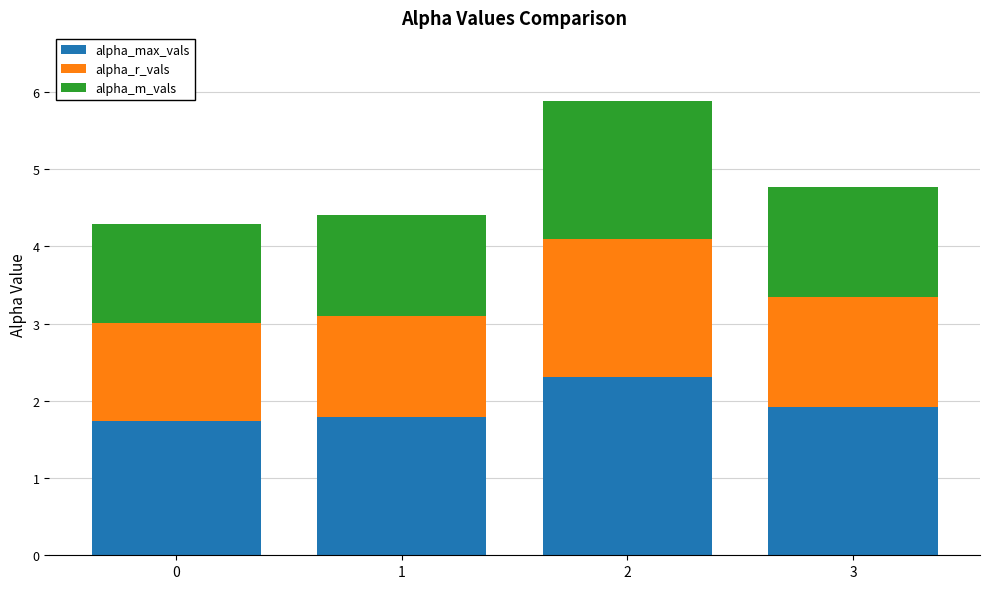

What is the maximum value for alpha_max_vals?

2.3